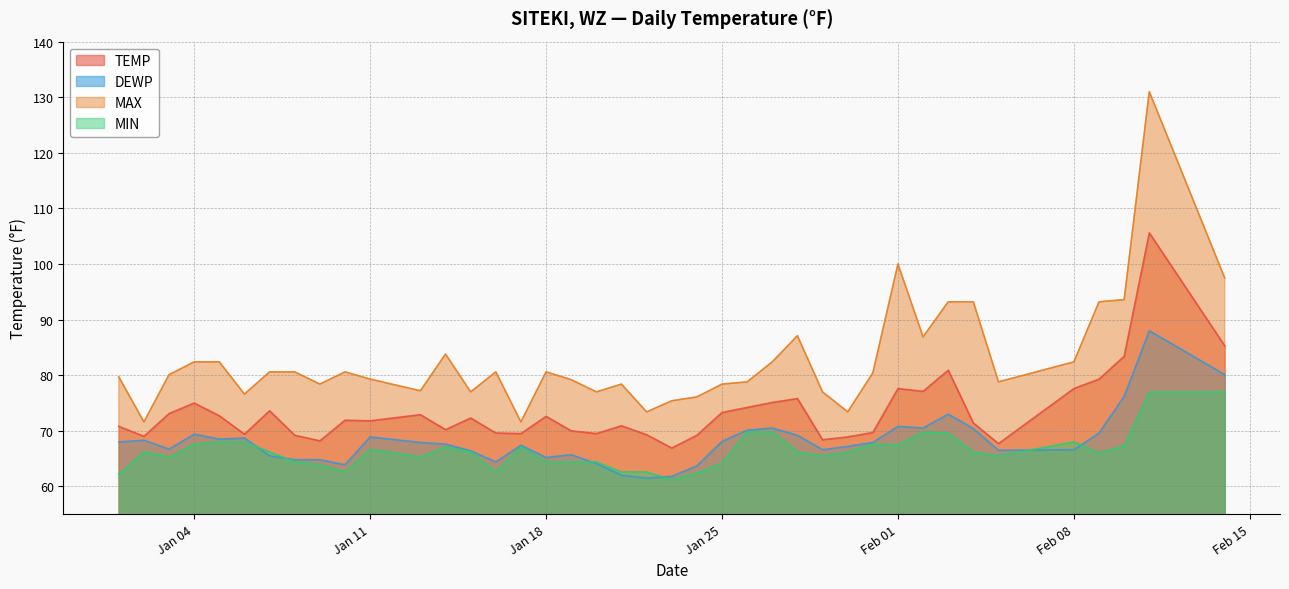

At which label is MAX closest to 101?

Feb 01